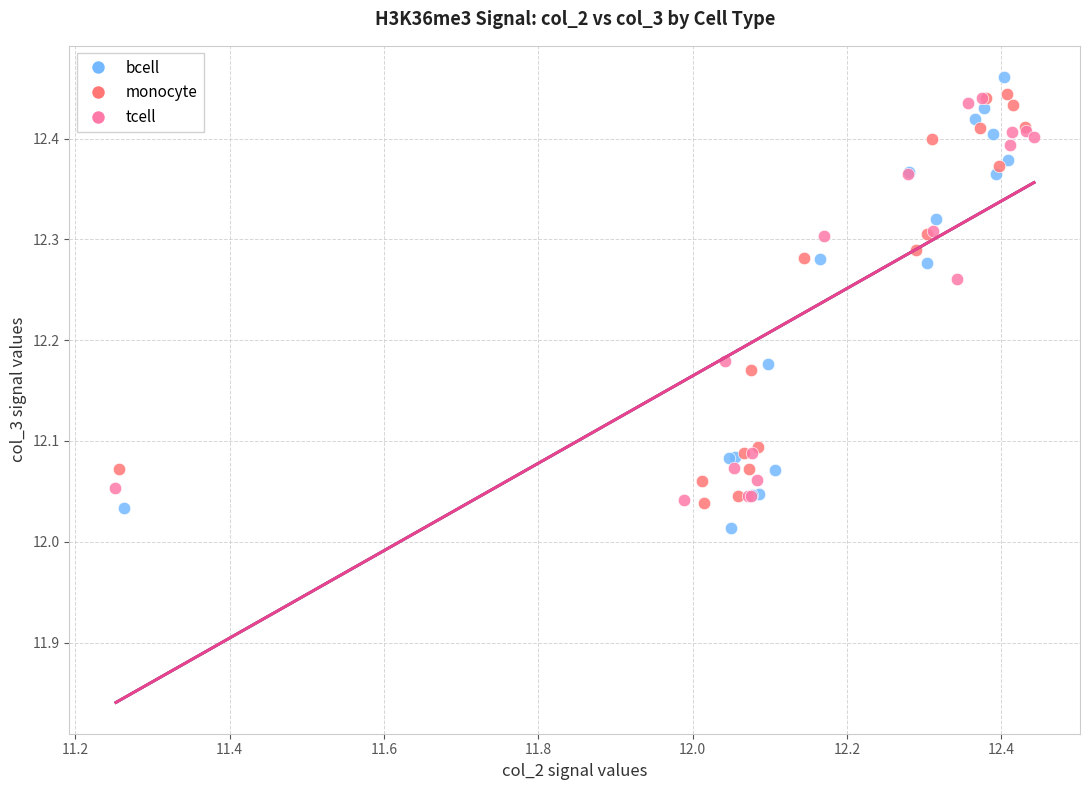

Which series reaches the maximum Y coordinate?

bcell